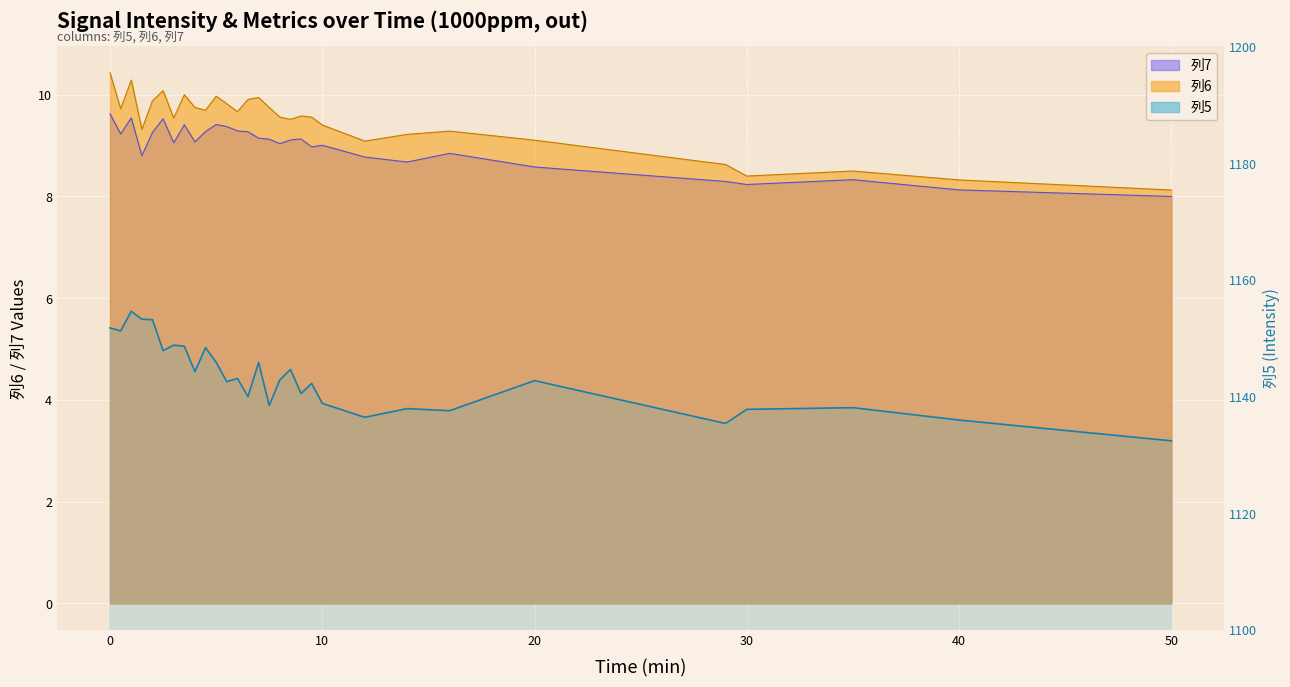

What is the average value of the 列7 series?

9.0